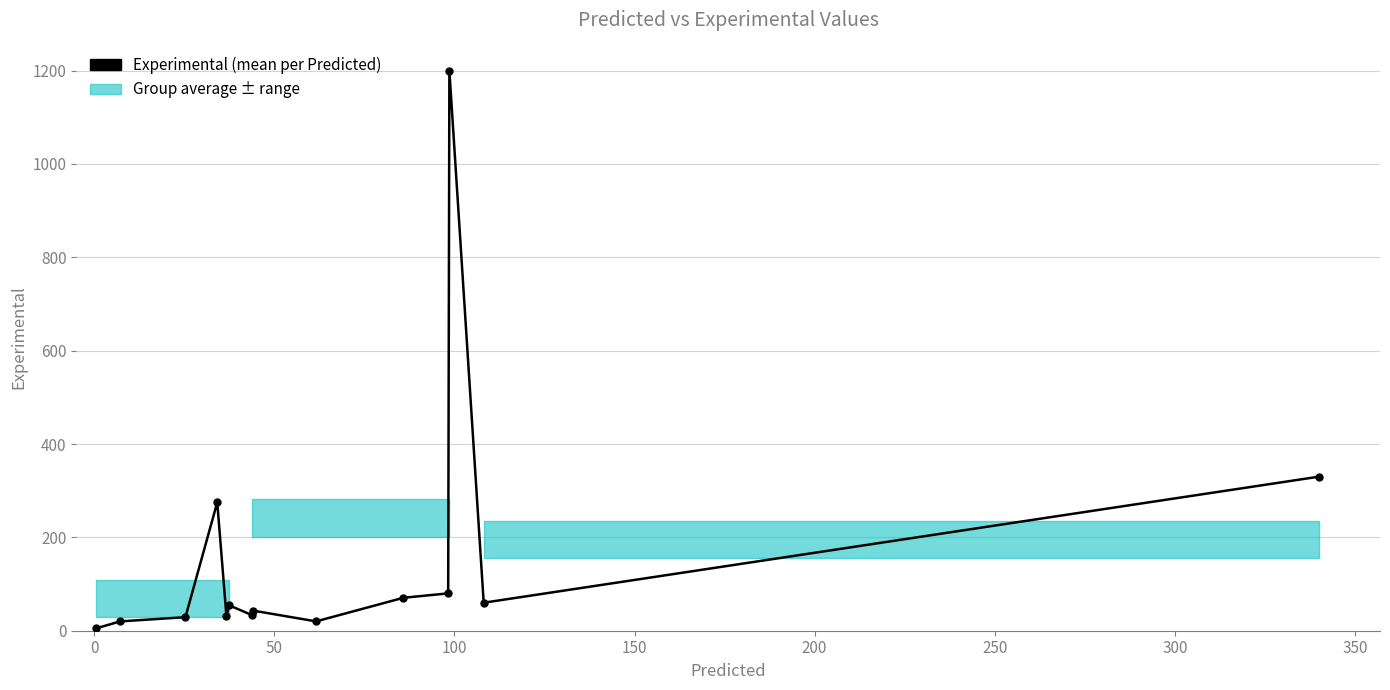

What is the difference between the maximum and minimum values?

1195.0